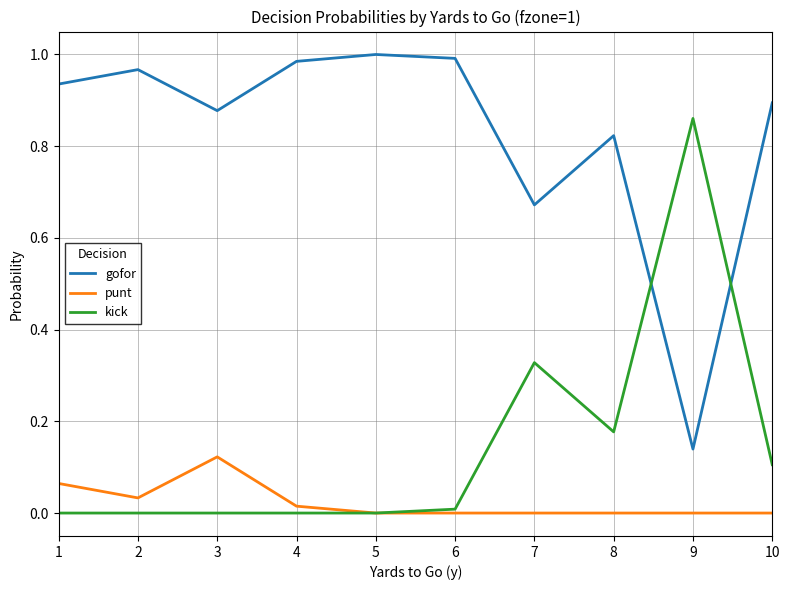

Which category has the highest value in the kick series?

9